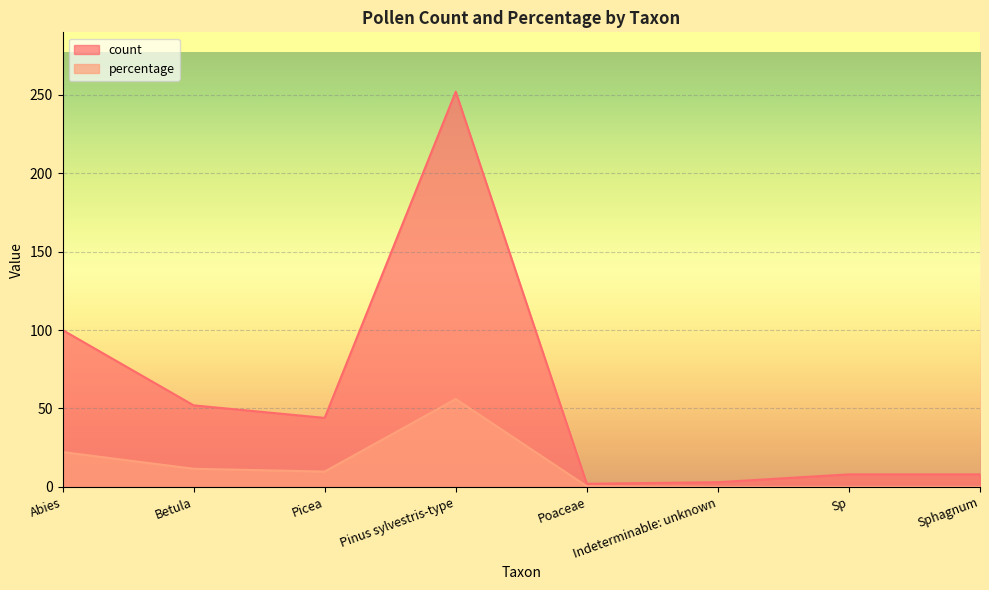

What are all the series names shown in the legend?

count, percentage